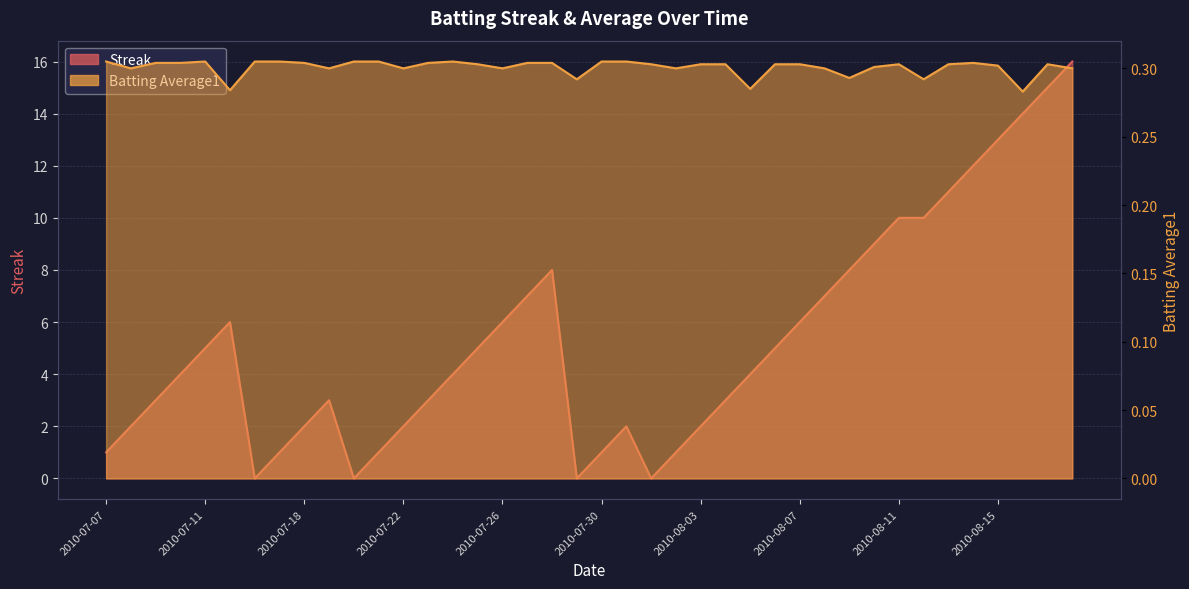

Where is Batting Average1 nearest to the value 0?

2010-08-16